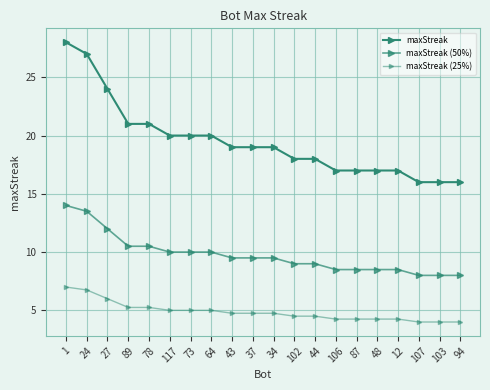

Reading left to right, list all the values displayed in this chart.

maxStreak: 28.0	27.0	24.0	21.0	21.0	20.0	20.0	20.0	19.0	19.0	19.0	18.0	18.0	17.0	17.0	17.0	17.0	16.0	16.0	16.0
maxStreak (50%): 14.0	13.5	12.0	10.5	10.5	10.0	10.0	10.0	9.5	9.5	9.5	9.0	9.0	8.5	8.5	8.5	8.5	8.0	8.0	8.0
maxStreak (25%): 7.0	6.8	6.0	5.2	5.2	5.0	5.0	5.0	4.8	4.8	4.8	4.5	4.5	4.2	4.2	4.2	4.2	4.0	4.0	4.0